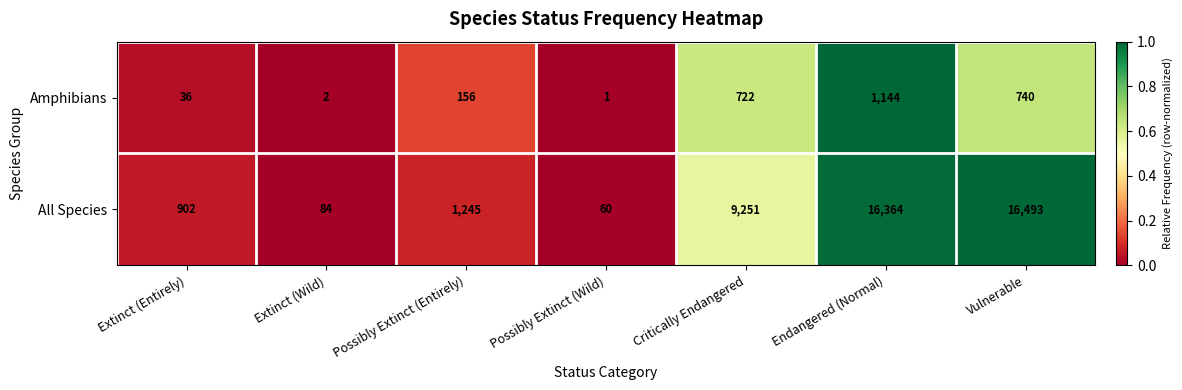

Which series changed the most between Critically Endangered and Vulnerable?

All Species